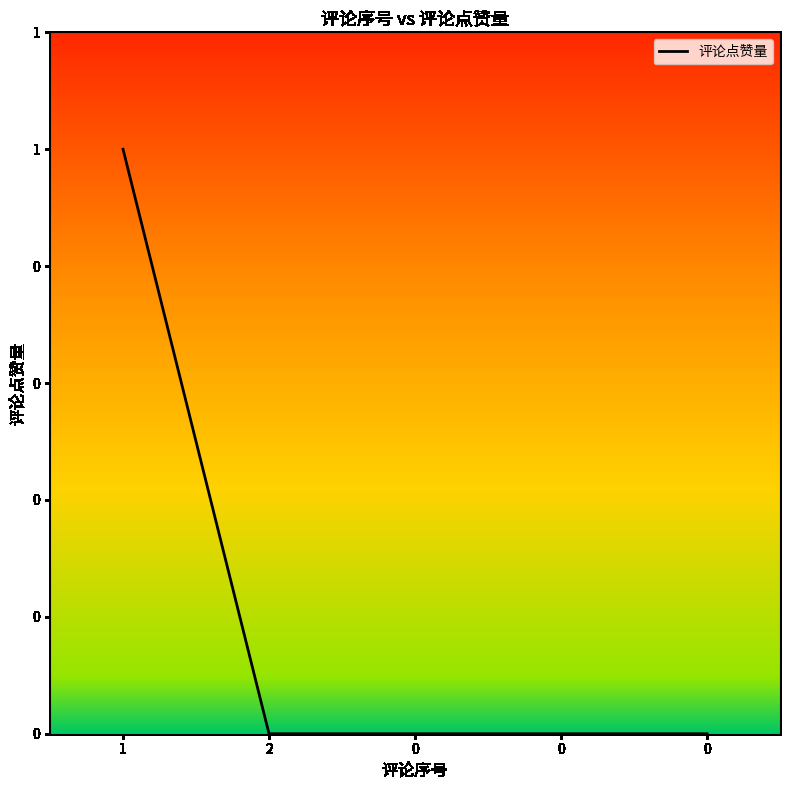

Is it true that the value at 0 is 1?

False